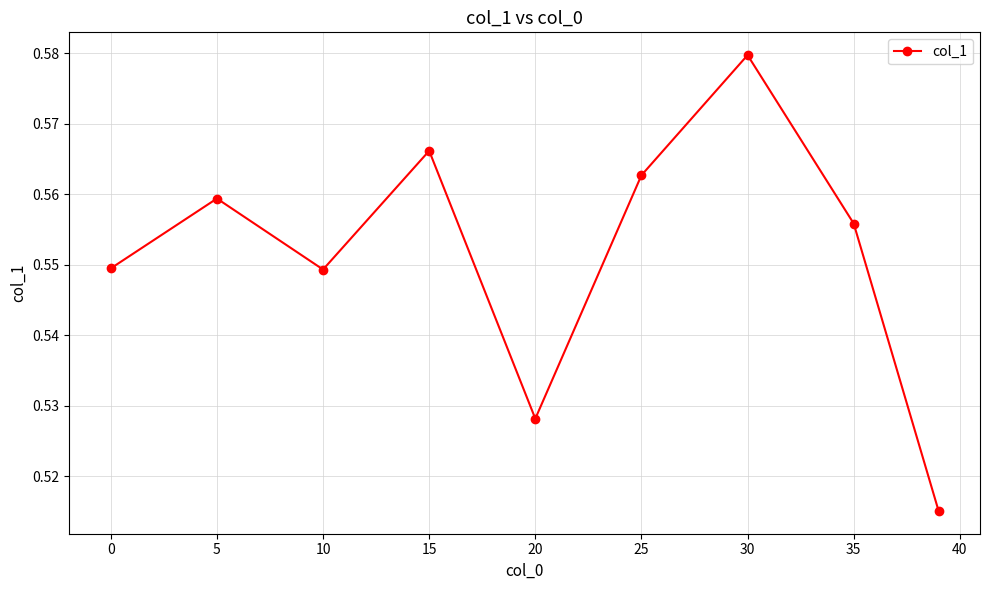

True or false: the data has more than 2 interior local peaks.

True